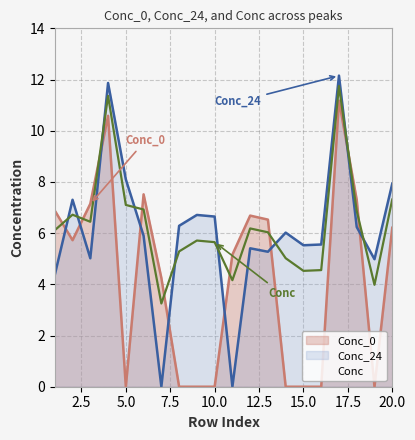

List the labels in order of Conc_24 value, largest first.

17, 4, 5, 20, 2, 9, 10, 8, 18, 14, 6, 16, 15, 12, 13, 3, 19, 1, 7, 11